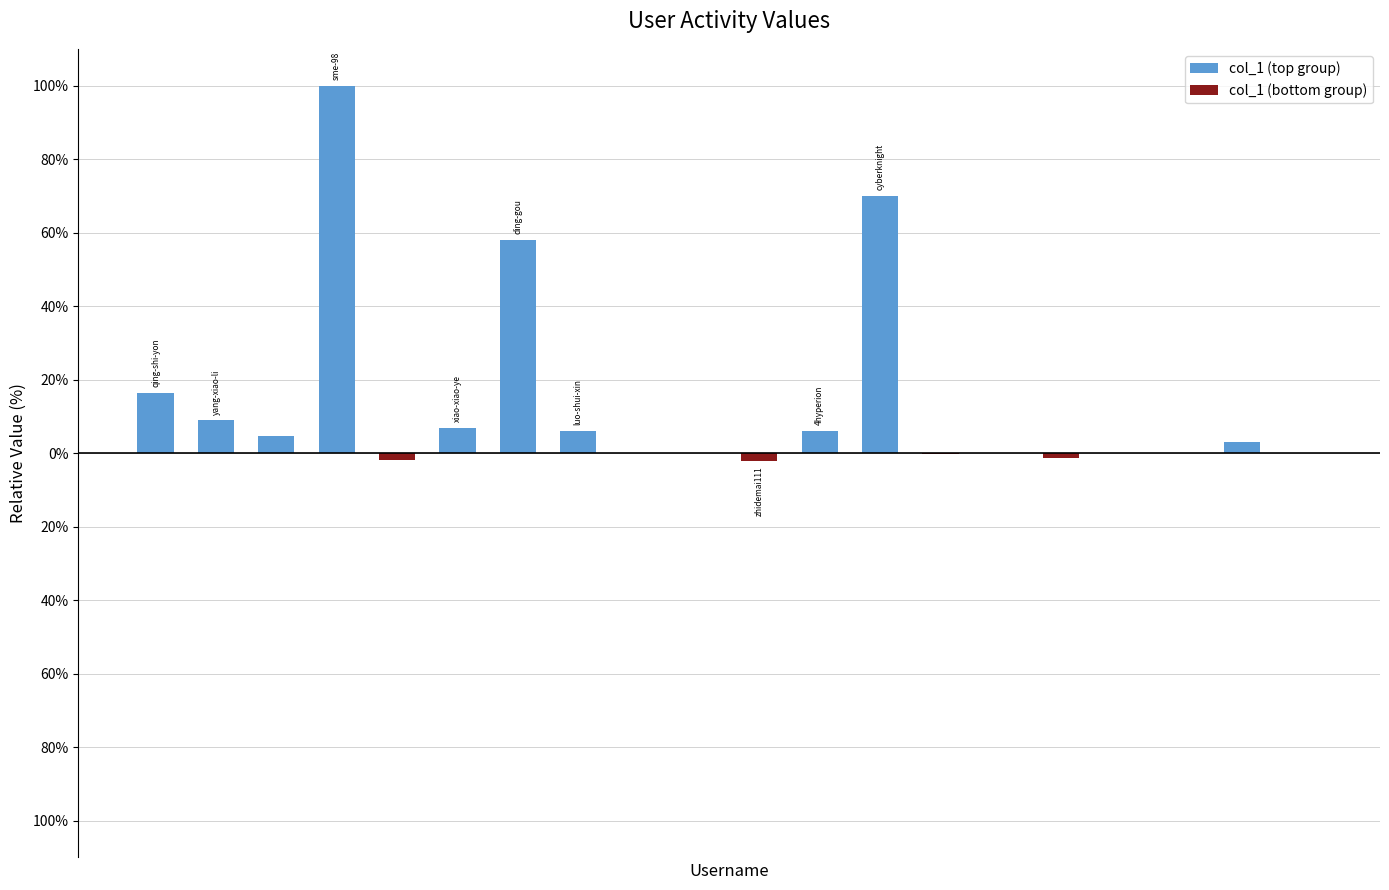

How many series are shown in this chart?

2